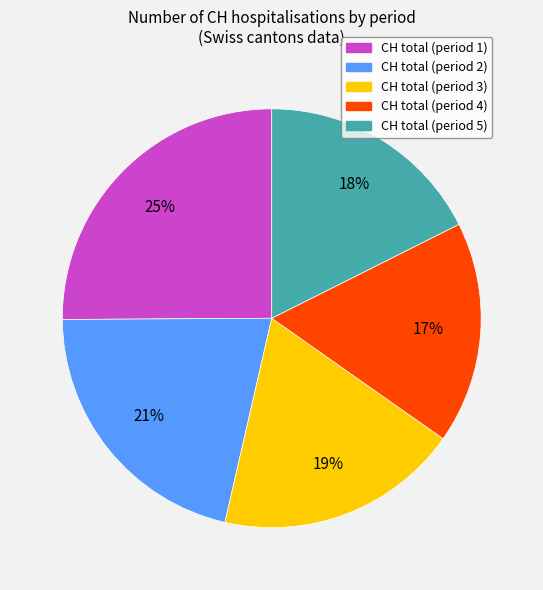

Is there any slice that represents more than half of the pie?

No